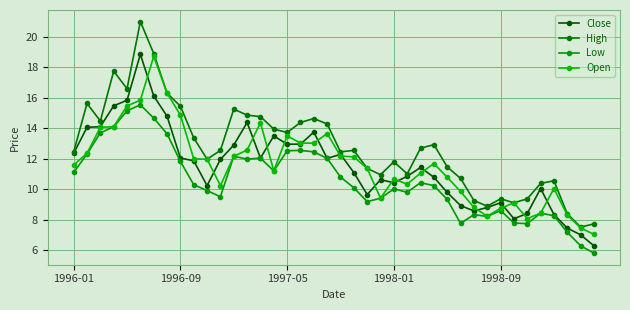

At how many categories does at least one series exceed 8?

38